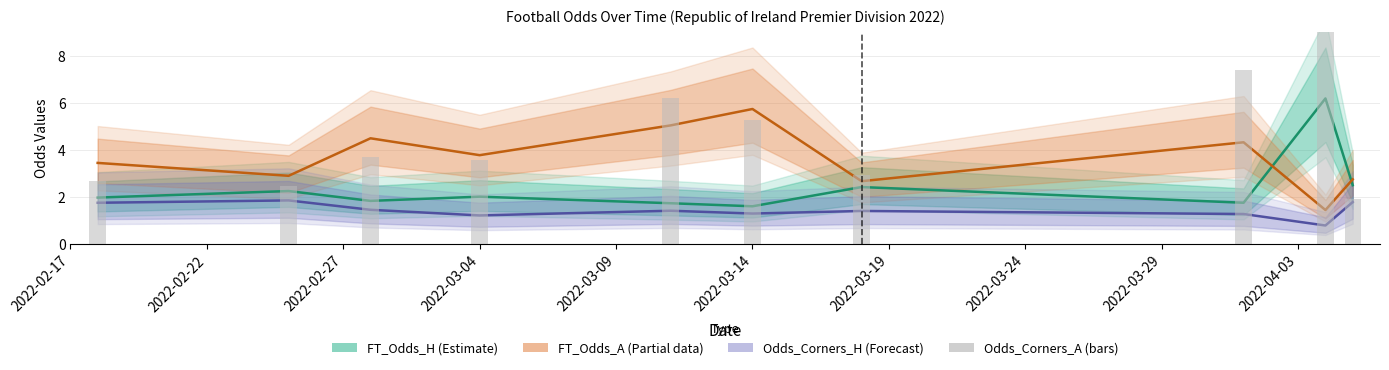

What is the difference between the maximum and minimum values in the FT_Odds_A (Partial) series?

4.3